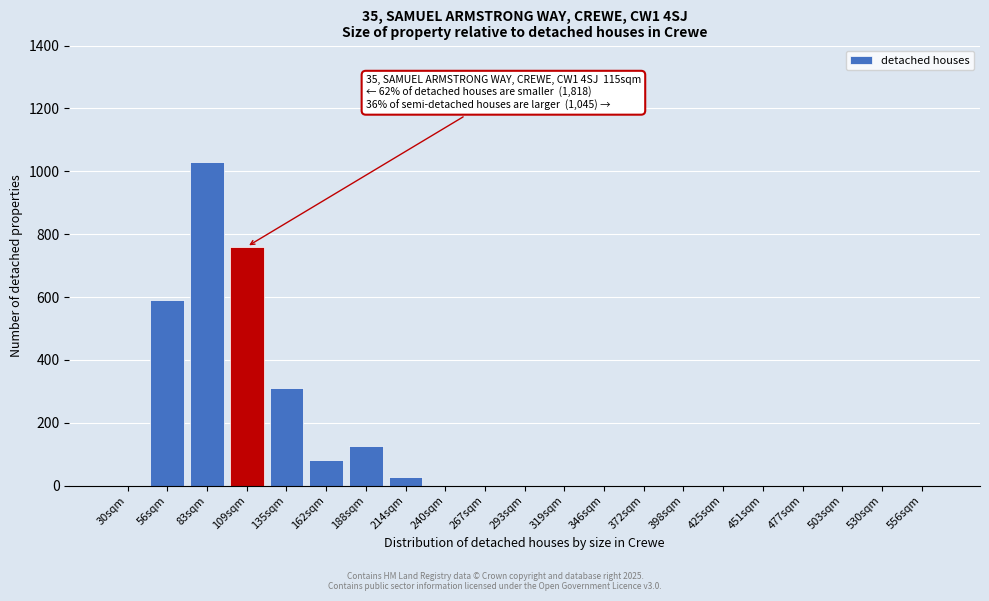

Reading left to right, transcribe all the data shown in this chart.

30sqm=0	56sqm=590	83sqm=1030	109sqm=760	135sqm=312	162sqm=82	188sqm=125	214sqm=27	240sqm=0	267sqm=0	293sqm=0	319sqm=0	346sqm=0	372sqm=0	398sqm=0	425sqm=0	451sqm=0	477sqm=0	503sqm=0	530sqm=0	556sqm=0